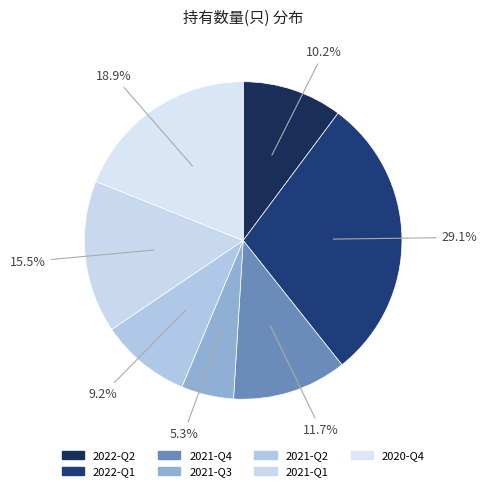

To the nearest percent, what is the difference between the largest and smallest slice percentages?

24%